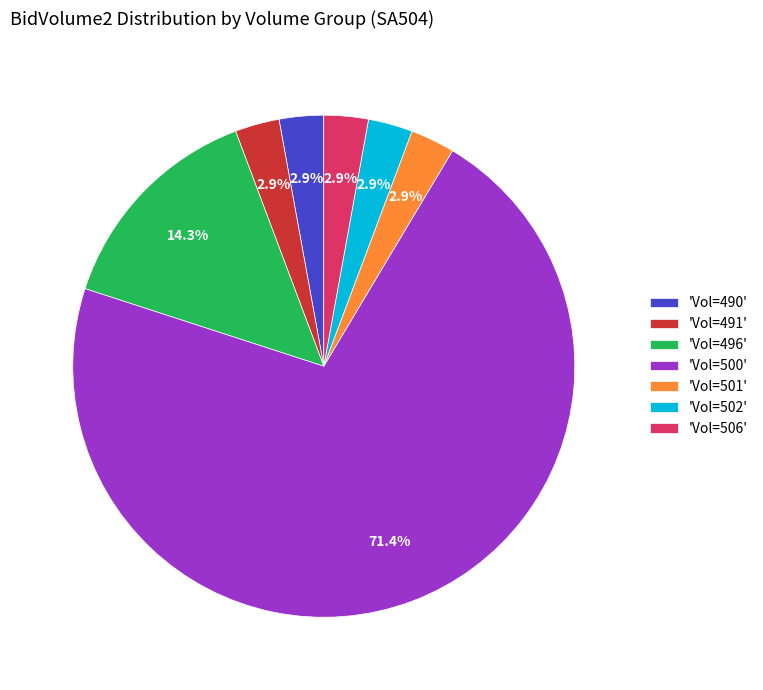

Which has a higher value, 'Vol=500' or 'Vol=506'?

'Vol=500'